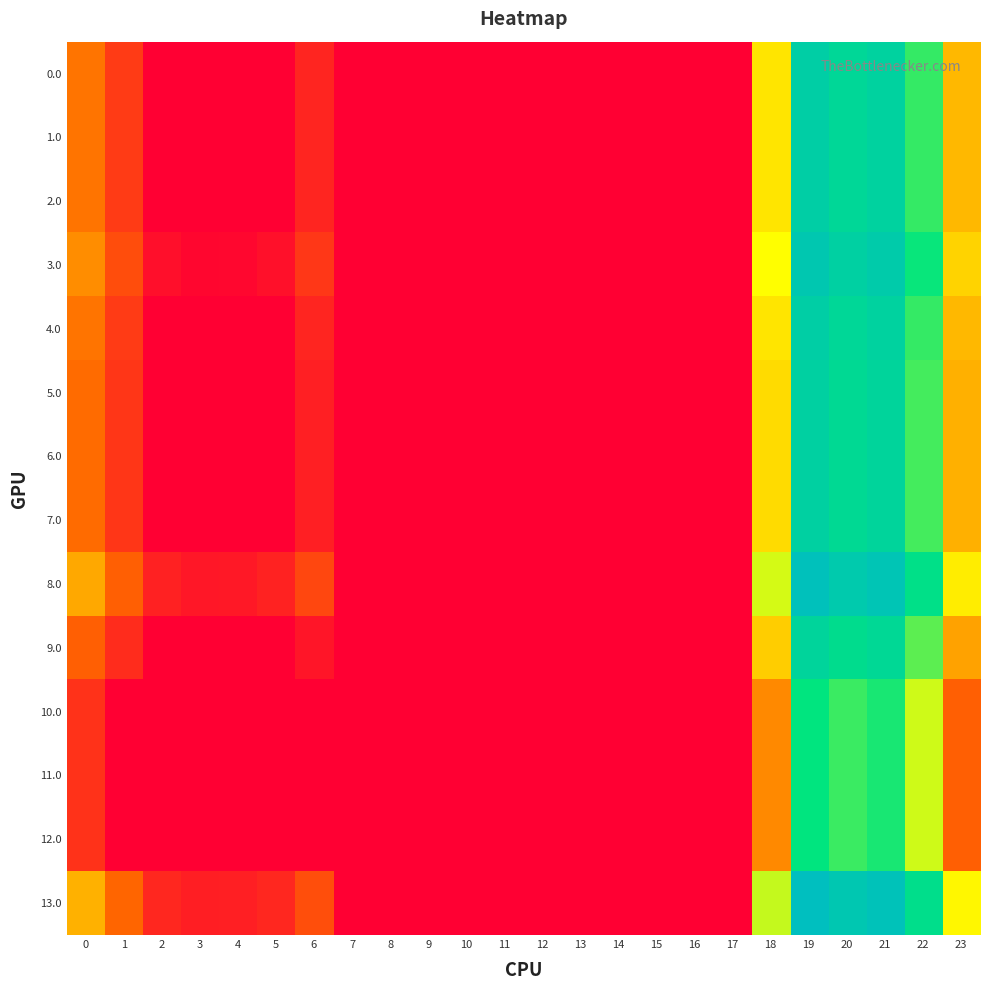

Reading right to left, extract all data points from this chart.

0.0: 23=100.3	22=181.3	21=227.4	20=218.9	19=233.5	18=118.6	17=0.0	16=0.0	15=0.0	14=0.0	13=0.0	12=0.0	11=0.0	10=0.0	9=0.0	8=0.0	7=0.0	6=24.0	5=0.0	4=0.0	3=0.0	2=0.0	1=38.5	0=71.0
1.0: 23=100.3	22=181.3	21=227.4	20=218.9	19=233.5	18=118.6	17=0.0	16=0.0	15=0.0	14=0.0	13=0.0	12=0.0	11=0.0	10=0.0	9=0.0	8=0.0	7=0.0	6=24.0	5=0.0	4=0.0	3=0.0	2=0.0	1=38.5	0=71.0
2.0: 23=100.3	22=181.3	21=227.4	20=218.9	19=233.5	18=118.6	17=0.0	16=0.0	15=0.0	14=0.0	13=0.0	12=0.0	11=0.0	10=0.0	9=0.0	8=0.0	7=0.0	6=24.0	5=0.0	4=0.0	3=0.0	2=0.0	1=38.5	0=71.0
3.0: 23=111.3	22=192.3	21=238.4	20=229.9	19=244.5	18=129.6	17=0.0	16=0.0	15=0.0	14=0.0	13=0.0	12=0.0	11=0.0	10=0.0	9=0.0	8=0.0	7=0.0	6=35.0	5=10.8	4=4.9	3=4.4	2=10.3	1=49.5	0=82.0
4.0: 23=100.3	22=181.3	21=227.4	20=218.9	19=233.5	18=118.6	17=0.0	16=0.0	15=0.0	14=0.0	13=0.0	12=0.0	11=0.0	10=0.0	9=0.0	8=0.0	7=0.0	6=24.0	5=0.0	4=0.0	3=0.0	2=0.0	1=38.5	0=71.0
5.0: 23=96.3	22=177.3	21=223.4	20=214.9	19=229.5	18=114.6	17=0.0	16=0.0	15=0.0	14=0.0	13=0.0	12=0.0	11=0.0	10=0.0	9=0.0	8=0.0	7=0.0	6=20.0	5=0.0	4=0.0	3=0.0	2=0.0	1=34.5	0=67.0
6.0: 23=96.3	22=177.3	21=223.4	20=214.9	19=229.5	18=114.6	17=0.0	16=0.0	15=0.0	14=0.0	13=0.0	12=0.0	11=0.0	10=0.0	9=0.0	8=0.0	7=0.0	6=20.0	5=0.0	4=0.0	3=0.0	2=0.0	1=34.5	0=67.0
7.0: 23=96.3	22=177.3	21=223.4	20=214.9	19=229.5	18=114.6	17=0.0	16=0.0	15=0.0	14=0.0	13=0.0	12=0.0	11=0.0	10=0.0	9=0.0	8=0.0	7=0.0	6=20.0	5=0.0	4=0.0	3=0.0	2=0.0	1=34.5	0=67.0
8.0: 23=122.3	22=203.3	21=249.4	20=240.9	19=255.5	18=140.6	17=0.0	16=0.0	15=0.0	14=0.0	13=0.0	12=0.0	11=0.0	10=0.0	9=0.0	8=0.0	7=0.0	6=46.0	5=21.8	4=15.9	3=15.4	2=21.3	1=60.5	0=93.0
9.0: 23=90.3	22=171.3	21=217.4	20=208.9	19=223.5	18=108.6	17=0.0	16=0.0	15=0.0	14=0.0	13=0.0	12=0.0	11=0.0	10=0.0	9=0.0	8=0.0	7=0.0	6=14.0	5=0.0	4=0.0	3=0.0	2=0.0	1=28.5	0=61.0
10.0: 23=61.3	22=142.3	21=188.4	20=179.9	19=194.5	18=79.6	17=0.0	16=0.0	15=0.0	14=0.0	13=0.0	12=0.0	11=0.0	10=0.0	9=0.0	8=0.0	7=0.0	6=0.0	5=0.0	4=0.0	3=0.0	2=0.0	1=0.0	0=32.0
11.0: 23=61.3	22=142.3	21=188.4	20=179.9	19=194.5	18=79.6	17=0.0	16=0.0	15=0.0	14=0.0	13=0.0	12=0.0	11=0.0	10=0.0	9=0.0	8=0.0	7=0.0	6=0.0	5=0.0	4=0.0	3=0.0	2=0.0	1=0.0	0=32.0
12.0: 23=61.3	22=142.3	21=188.4	20=179.9	19=194.5	18=79.6	17=0.0	16=0.0	15=0.0	14=0.0	13=0.0	12=0.0	11=0.0	10=0.0	9=0.0	8=0.0	7=0.0	6=0.0	5=0.0	4=0.0	3=0.0	2=0.0	1=0.0	0=32.0
13.0: 23=126.3	22=207.3	21=253.4	20=244.9	19=259.5	18=144.6	17=0.0	16=0.0	15=0.0	14=0.0	13=0.0	12=0.0	11=0.0	10=0.0	9=0.0	8=0.0	7=0.0	6=50.0	5=25.8	4=19.9	3=19.4	2=25.3	1=64.5	0=97.0